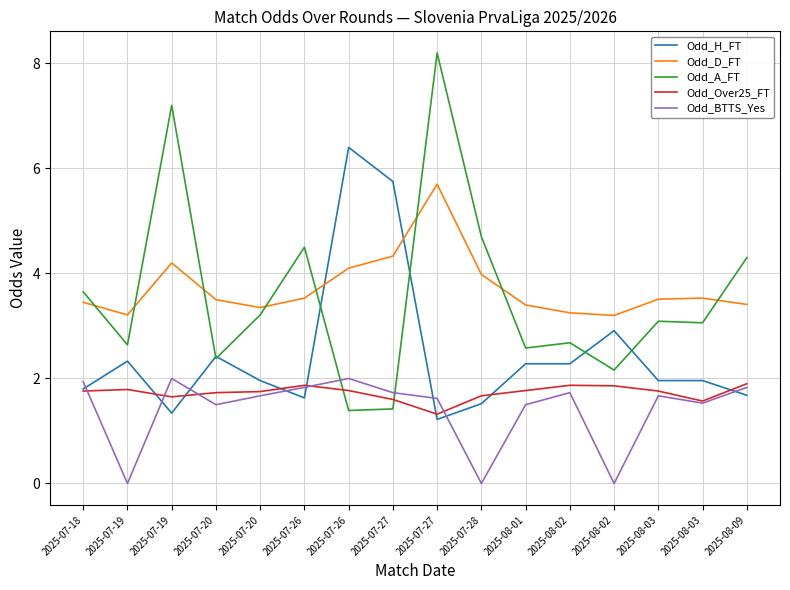

What is the total value across all series at 2025-07-26?

13.4